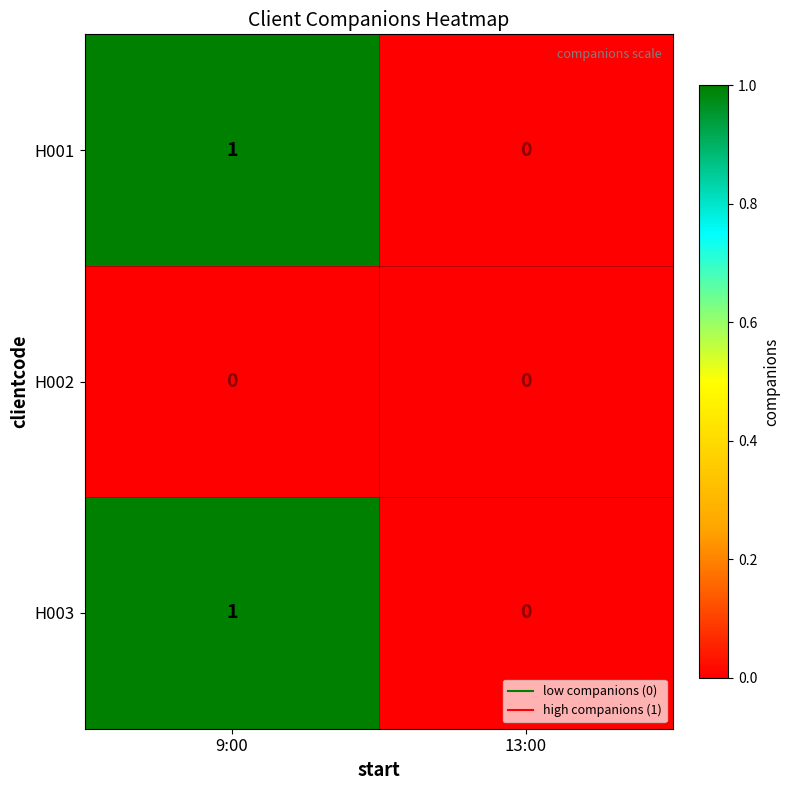

Reading left to right, transcribe all the data shown in this chart.

H001: 1	0
H002: 0	0
H003: 1	0